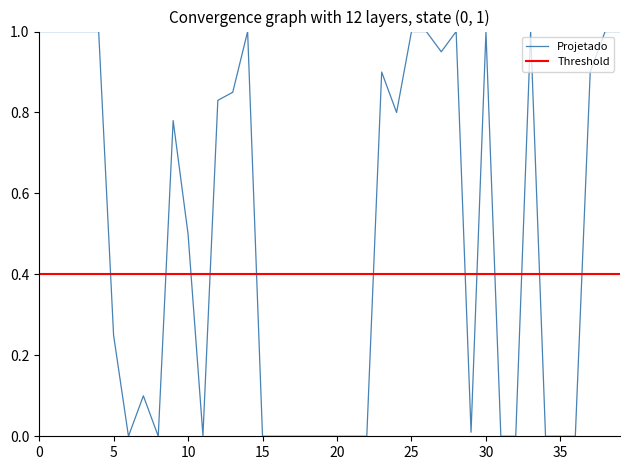

How many intersections are there between Projetado and Threshold?

12